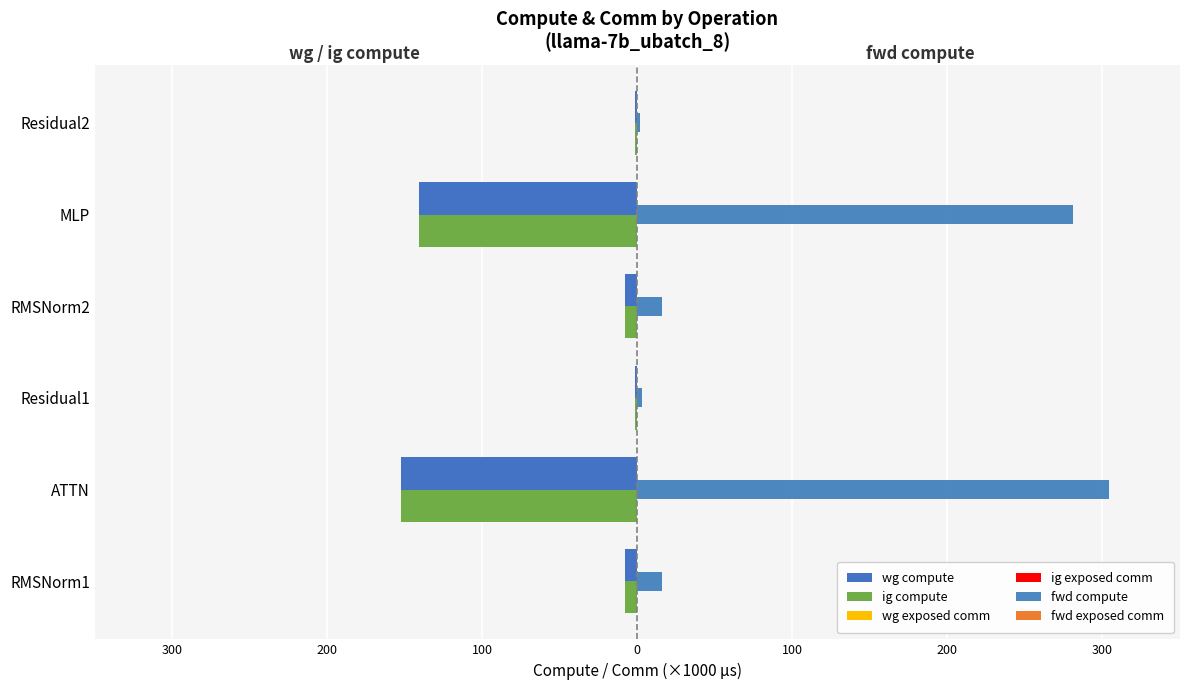

What is the sum of all fwd compute values?

622.7